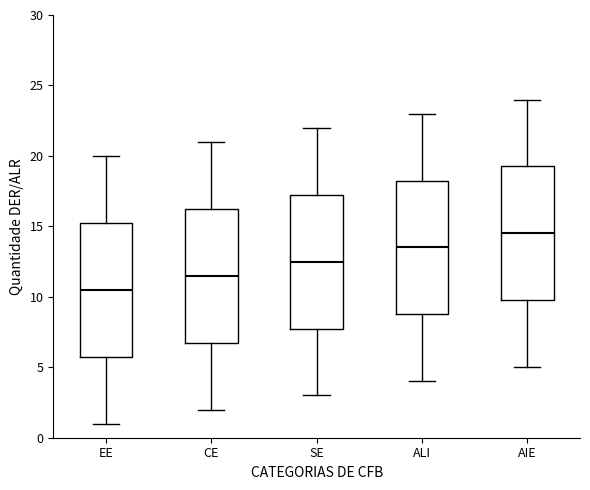

Reading left to right, read every box against the y-axis: the position of its median line, the range the box covers, and the ends of its whiskers. The values are not printed on the chart, so give them approximately, as read against the axis.

EE: median 10.5, box 6.0 to 15.5, whiskers 1.0 to 20.0
CE: median 11.5, box 7.0 to 16.5, whiskers 2.0 to 21.0
SE: median 12.5, box 8.0 to 17.5, whiskers 3.0 to 22.0
ALI: median 13.5, box 9.0 to 18.5, whiskers 4.0 to 23.0
AIE: median 14.5, box 10.0 to 19.5, whiskers 5.0 to 24.0